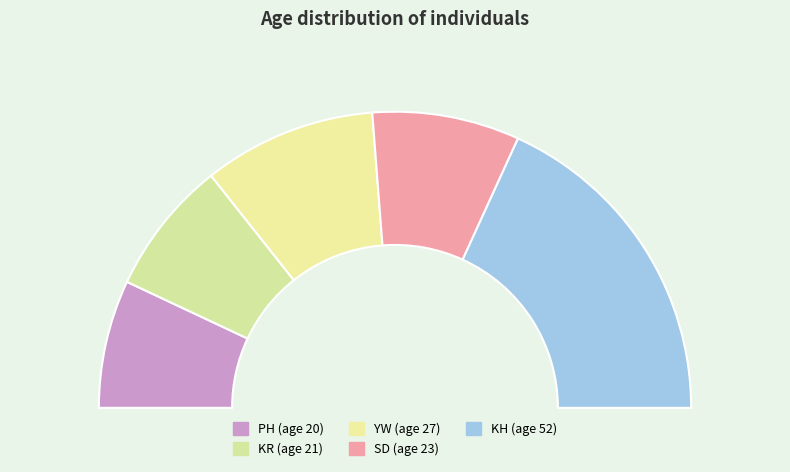

How many slices are in this pie chart?

5